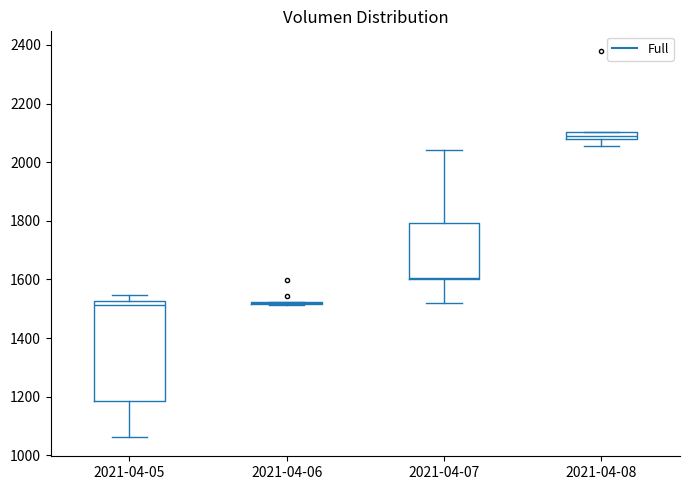

Comparing the boxes themselves (not the whiskers), which one is the tallest?

2021-04-05